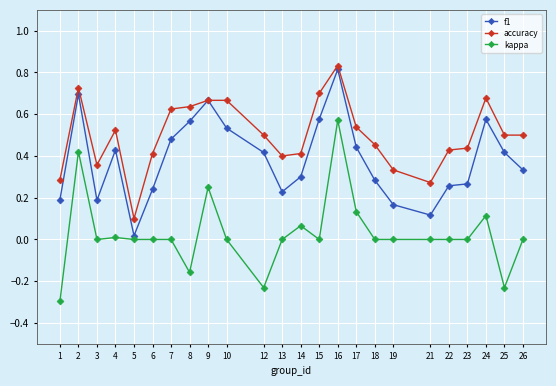

At 23, list the series in order from smallest to largest.

kappa, f1, accuracy